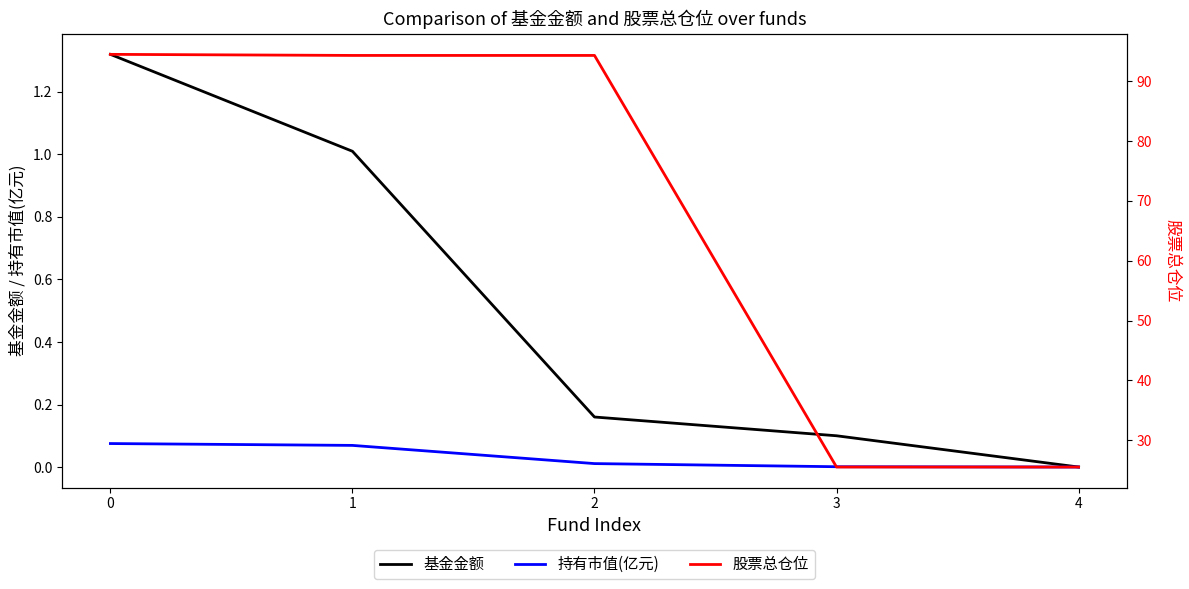

Count the number of categories in the chart.

5